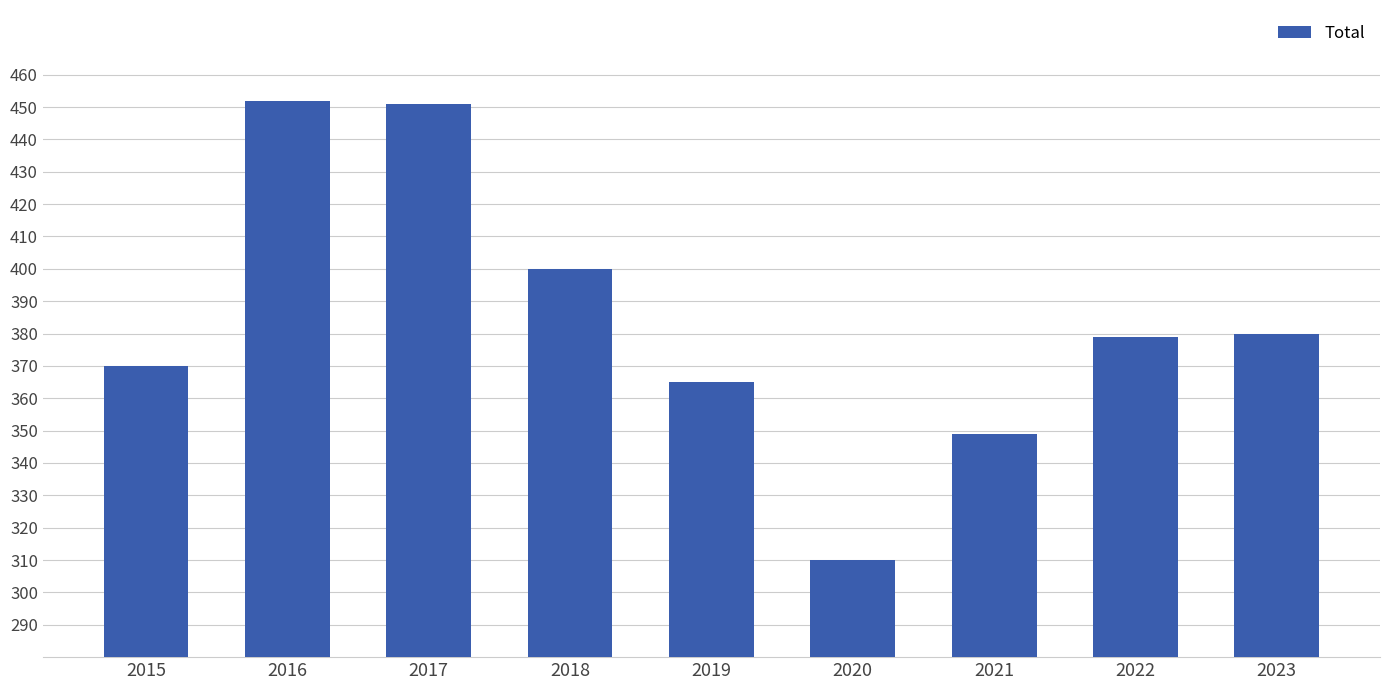

How many data points are less than 379?

4